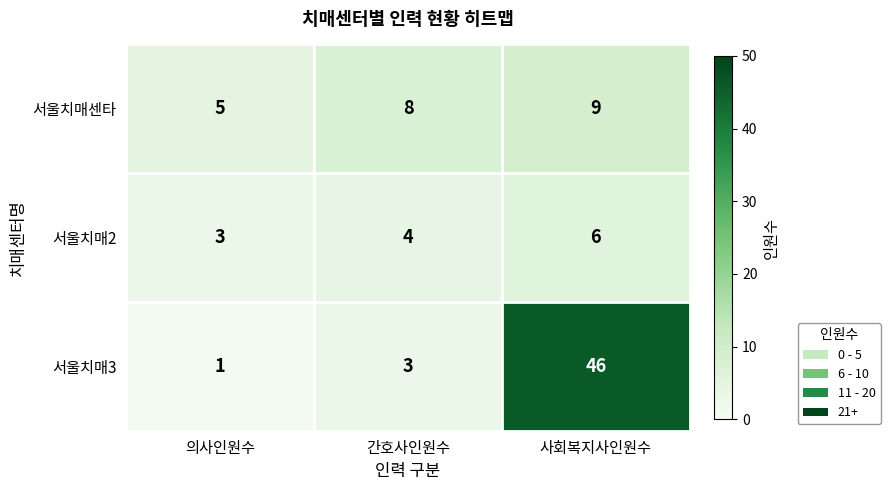

Read the 서울치매3 value at 사회복지사인원수.

46